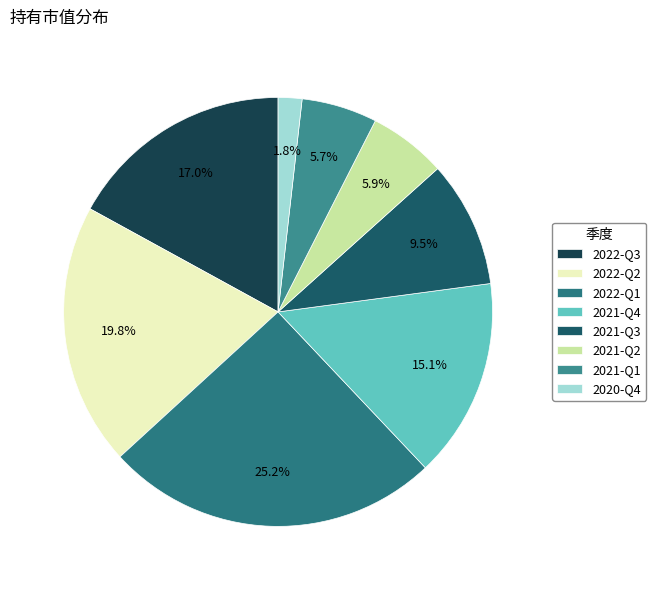

Is it true that 2021-Q3 is 24% of the pie?

False